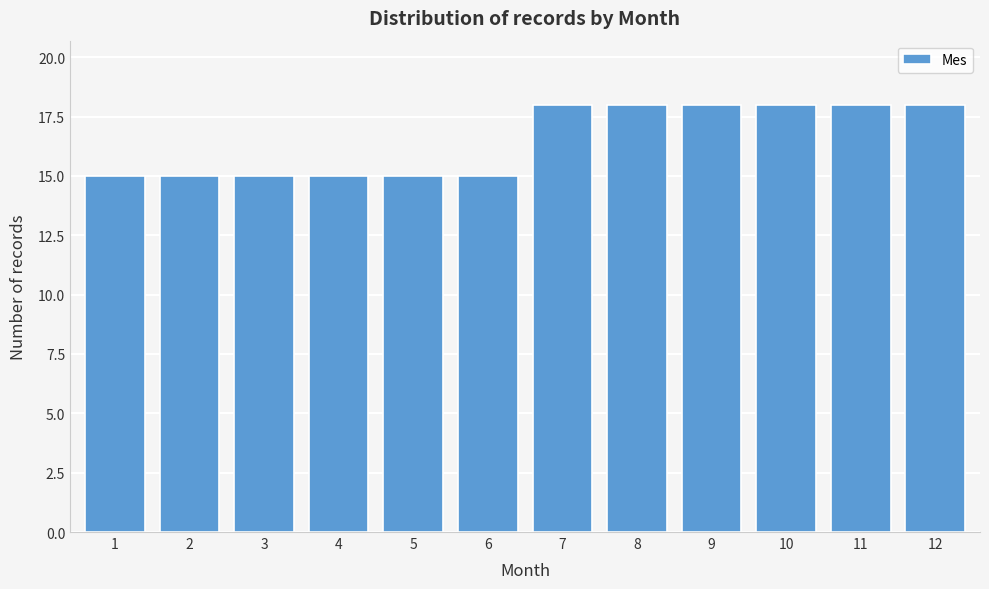

Reading right to left, transcribe all the data shown in this chart.

12=18	11=18	10=18	9=18	8=18	7=18	6=15	5=15	4=15	3=15	2=15	1=15